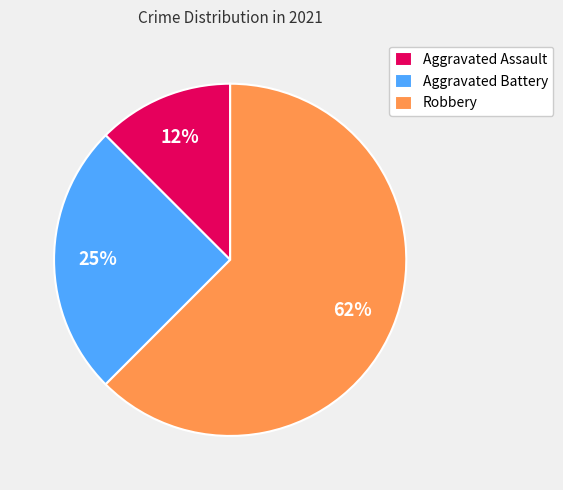

To the nearest percent, what is the combined percentage of Aggravated Assault and Robbery?

75%